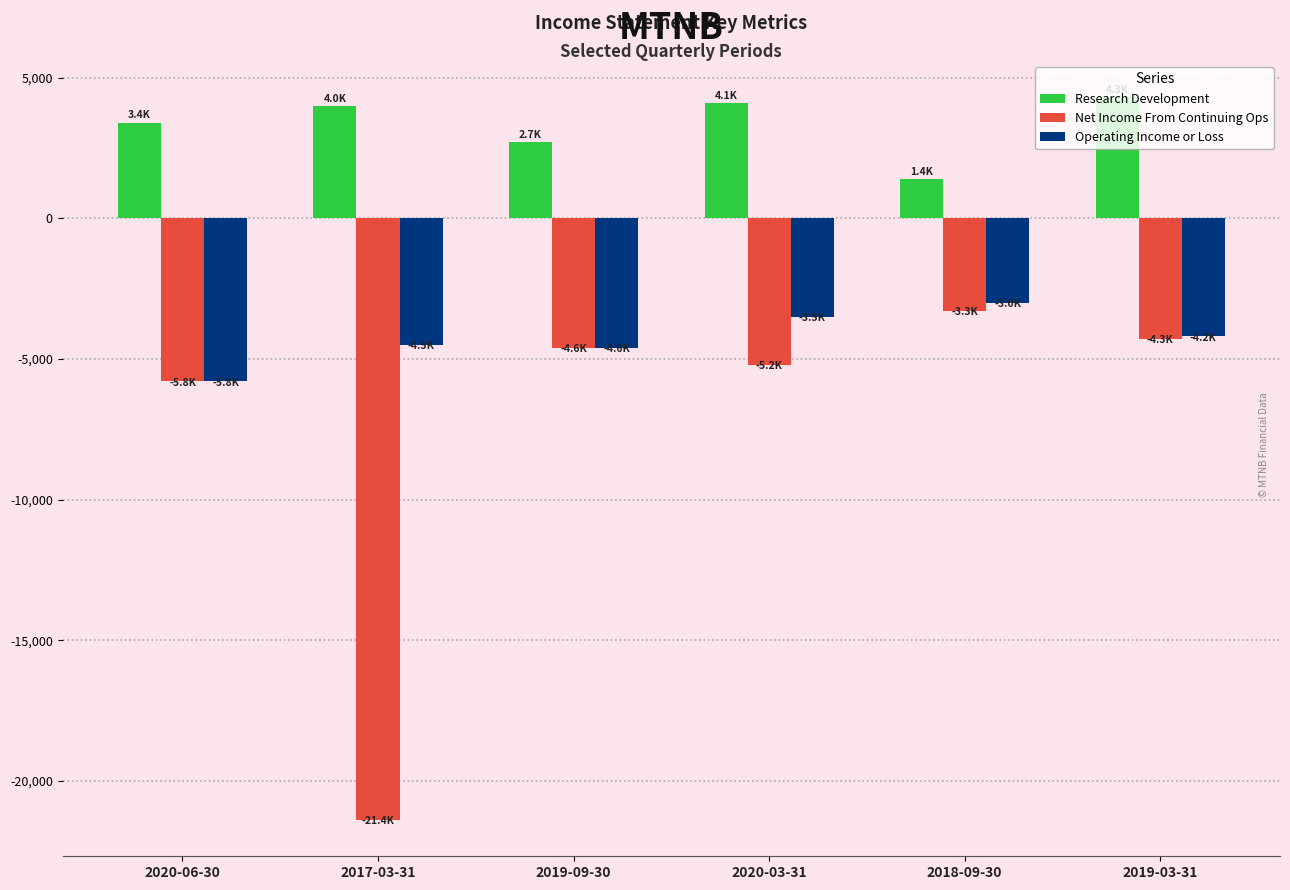

What is the maximum value shown in the chart?

4300